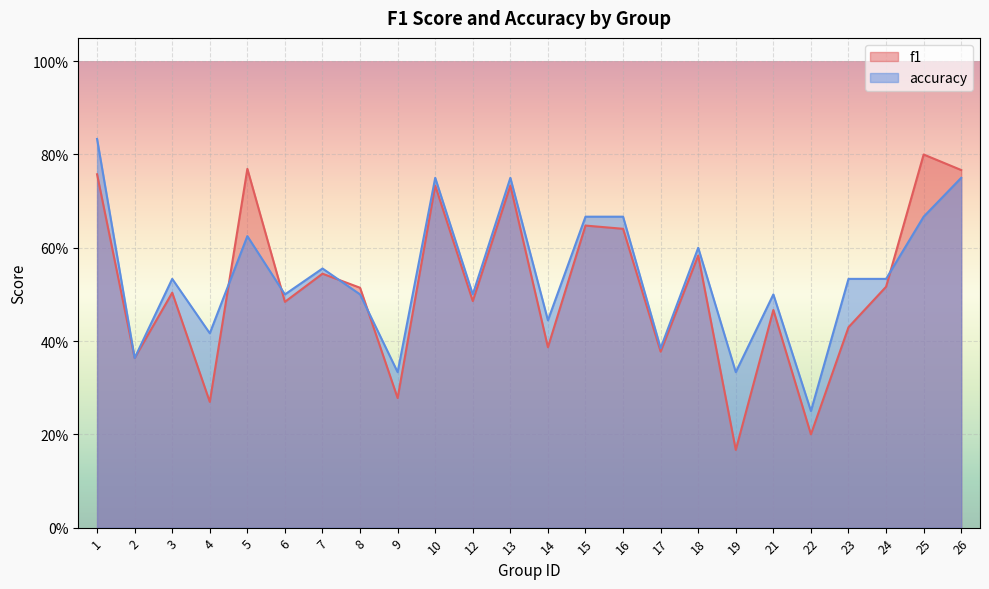

What are all the series names shown in the legend?

f1, accuracy